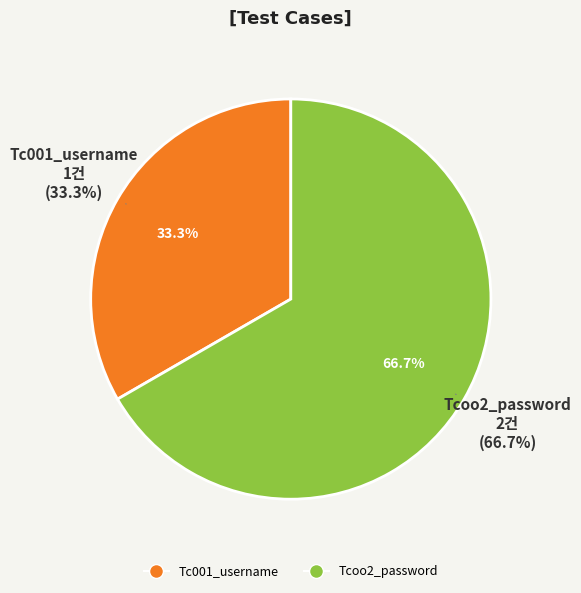

Between Tcoo2_password and Tc001_username, which is larger?

Tcoo2_password